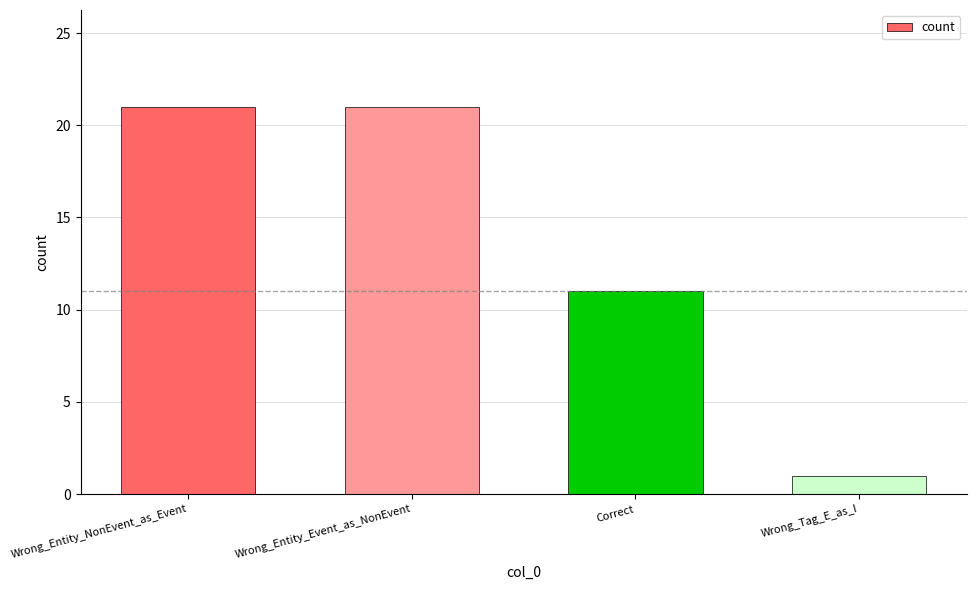

What is the sum of all values?

54